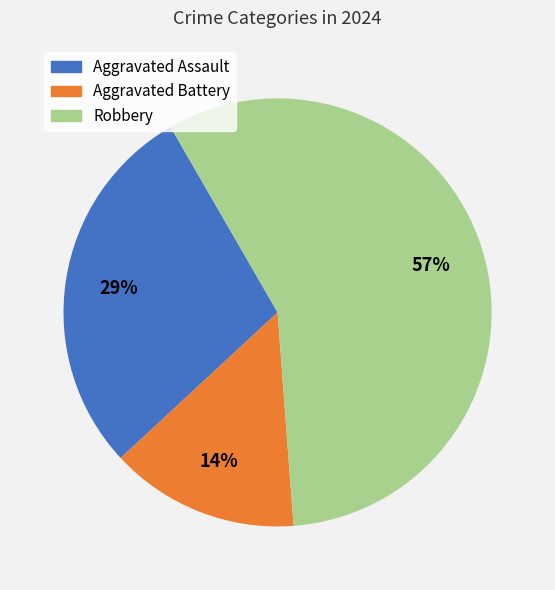

True or false: Aggravated Battery accounts for 2% of the total.

False